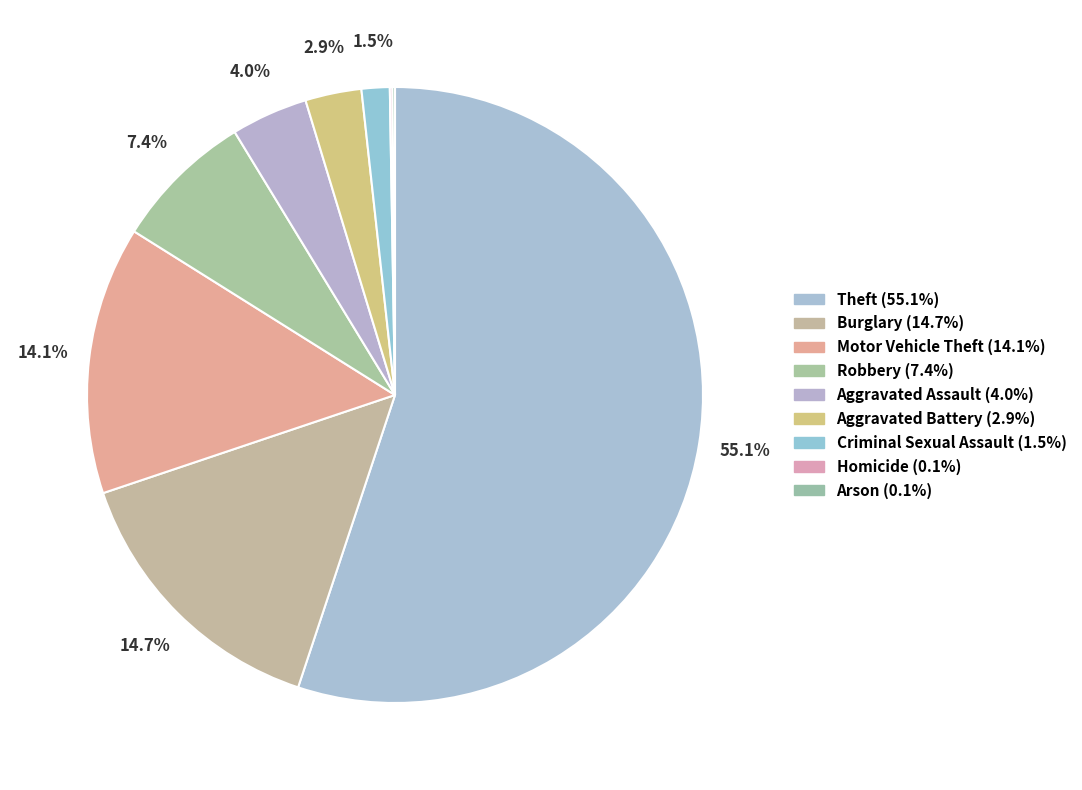

True or false: Burglary accounts for 25% of the total.

False